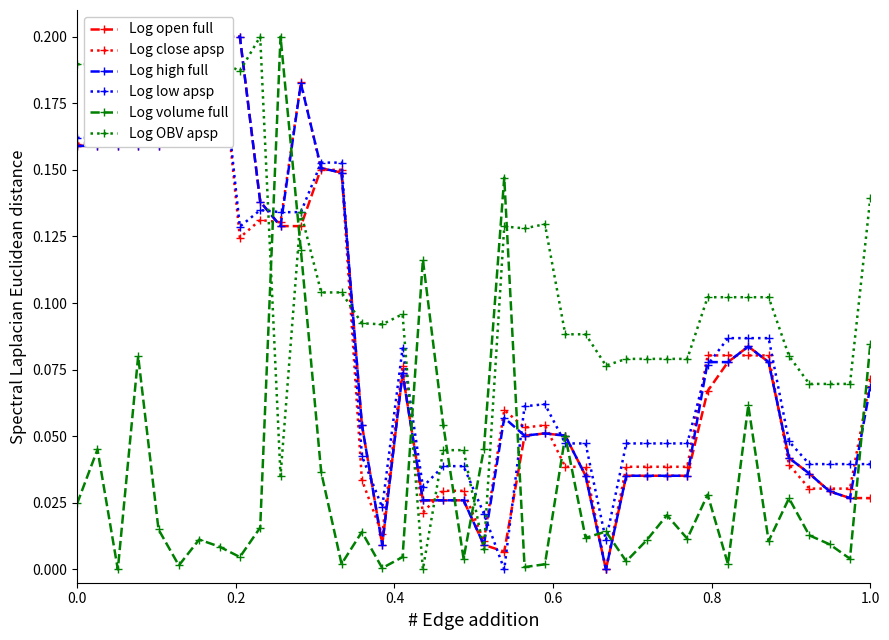

After their last crossing, which series has the higher values: Log OBV apsp or Log volume full?

Log OBV apsp